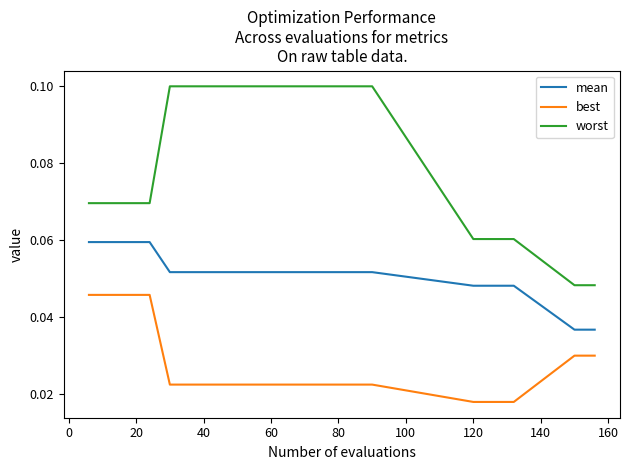

How many lines are shown in the chart?

3